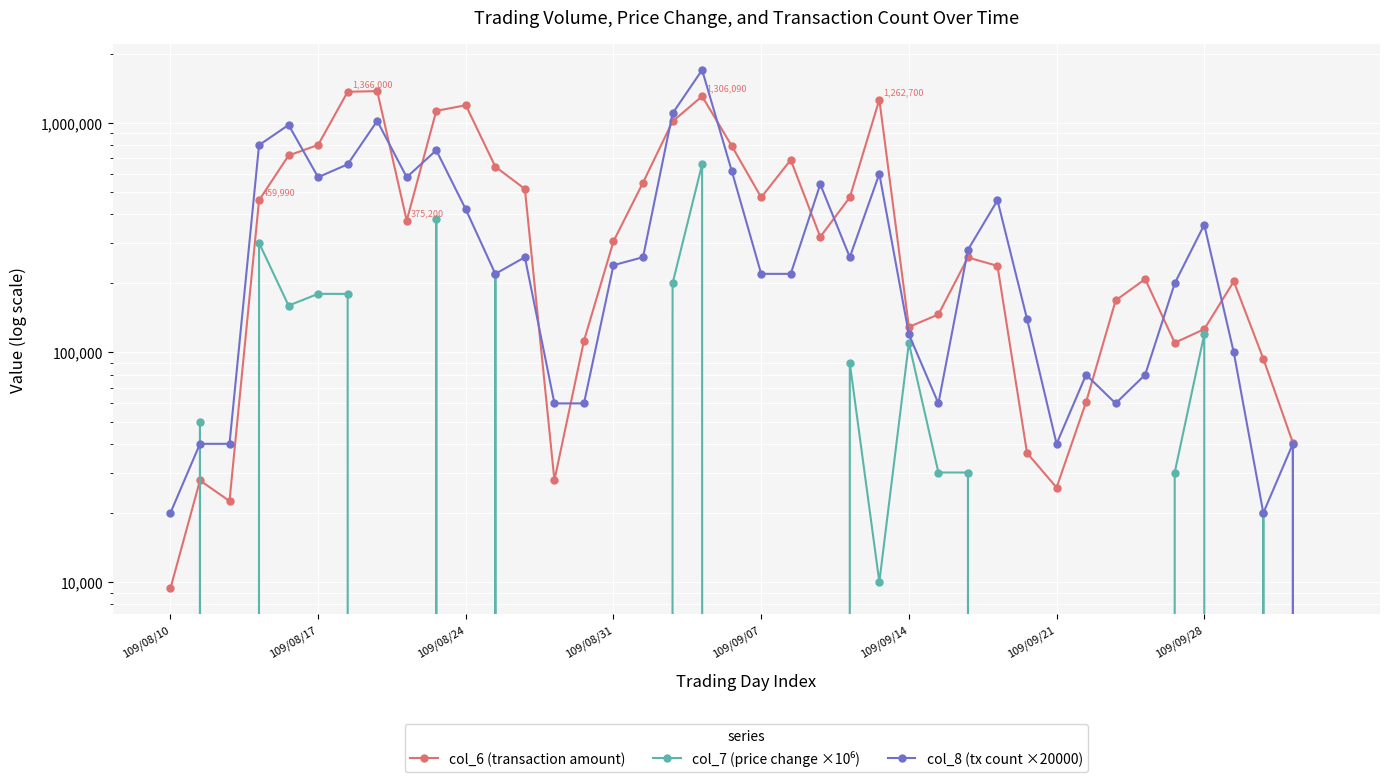

Rank the series at 18 from lowest to highest value.

col_7 (price change ×10⁶), col_6 (transaction amount), col_8 (tx count ×20000)